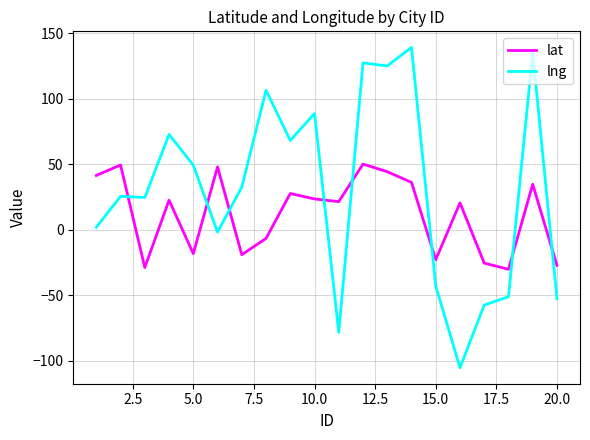

List the series in order of their overall mean, highest first.

lng, lat